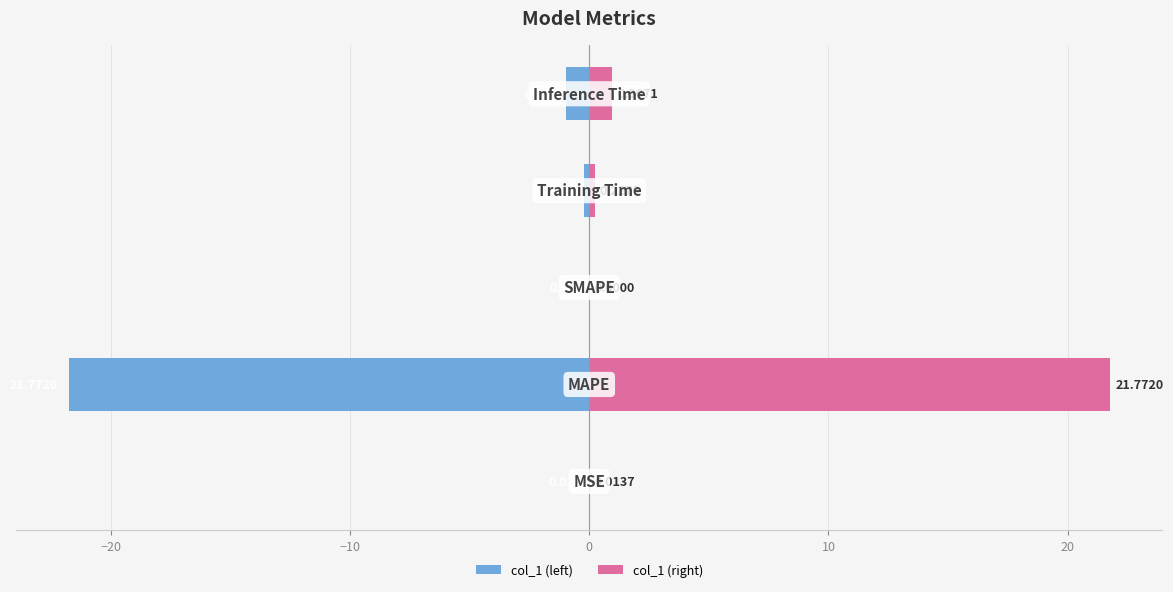

Reading left to right, list all the values displayed in this chart.

col_1 (left): -0.0	-21.8	0.0	-0.2	-1.0
col_1 (right): 0.0	21.8	0.0	0.2	1.0